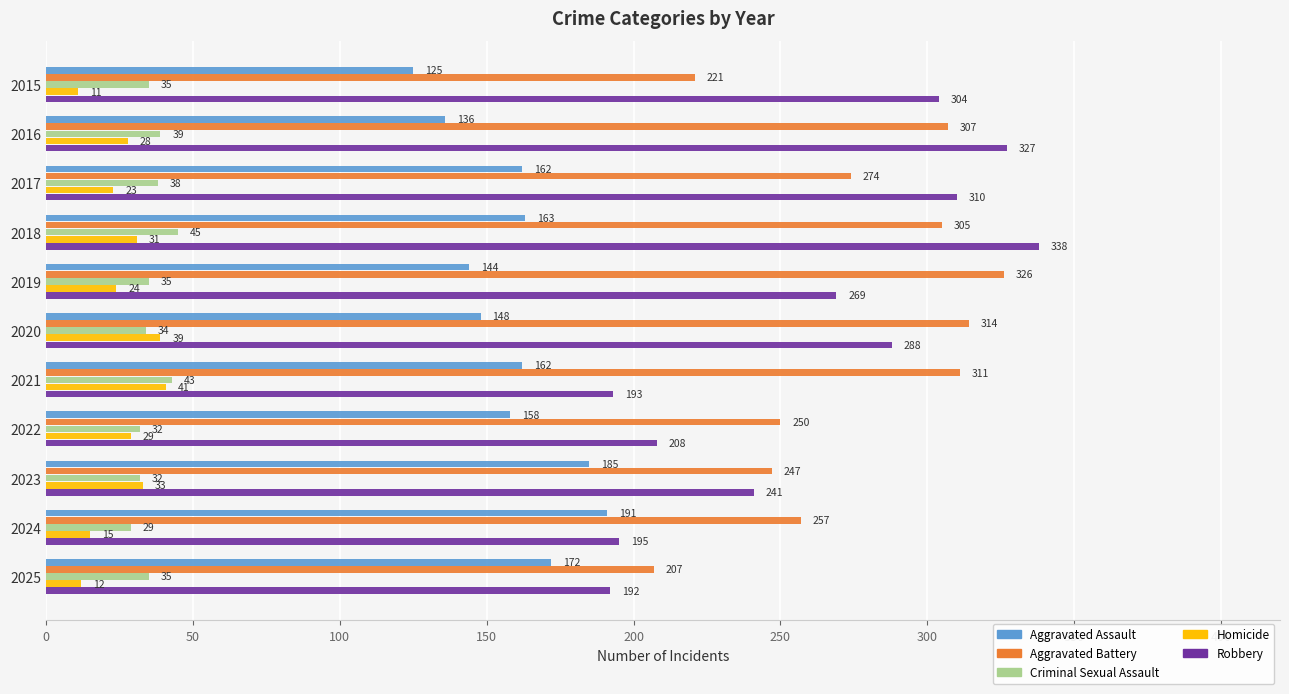

At which label is Criminal Sexual Assault closest to 37?

2017